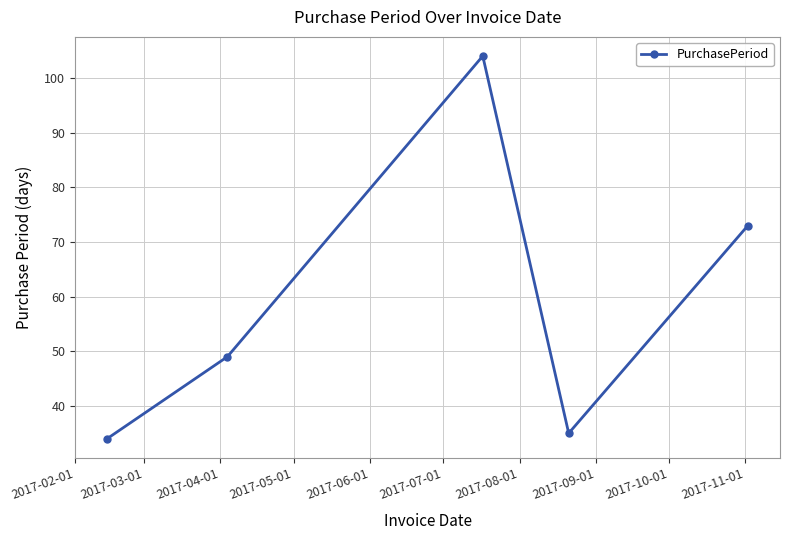

What is the average value?

59